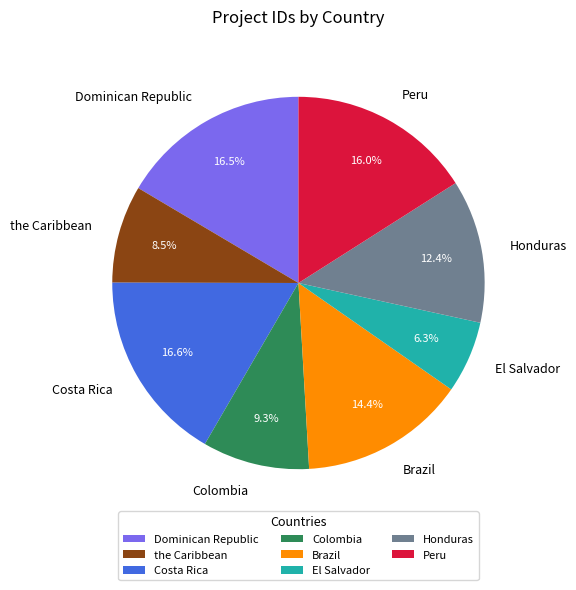

How many slices are in this pie chart?

8